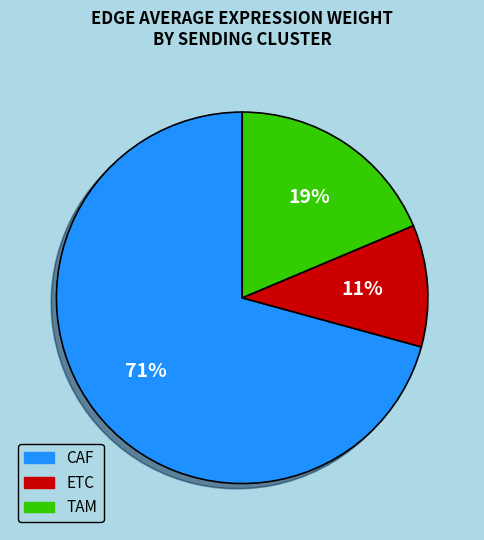

To the nearest percent, what is the average slice percentage?

33%